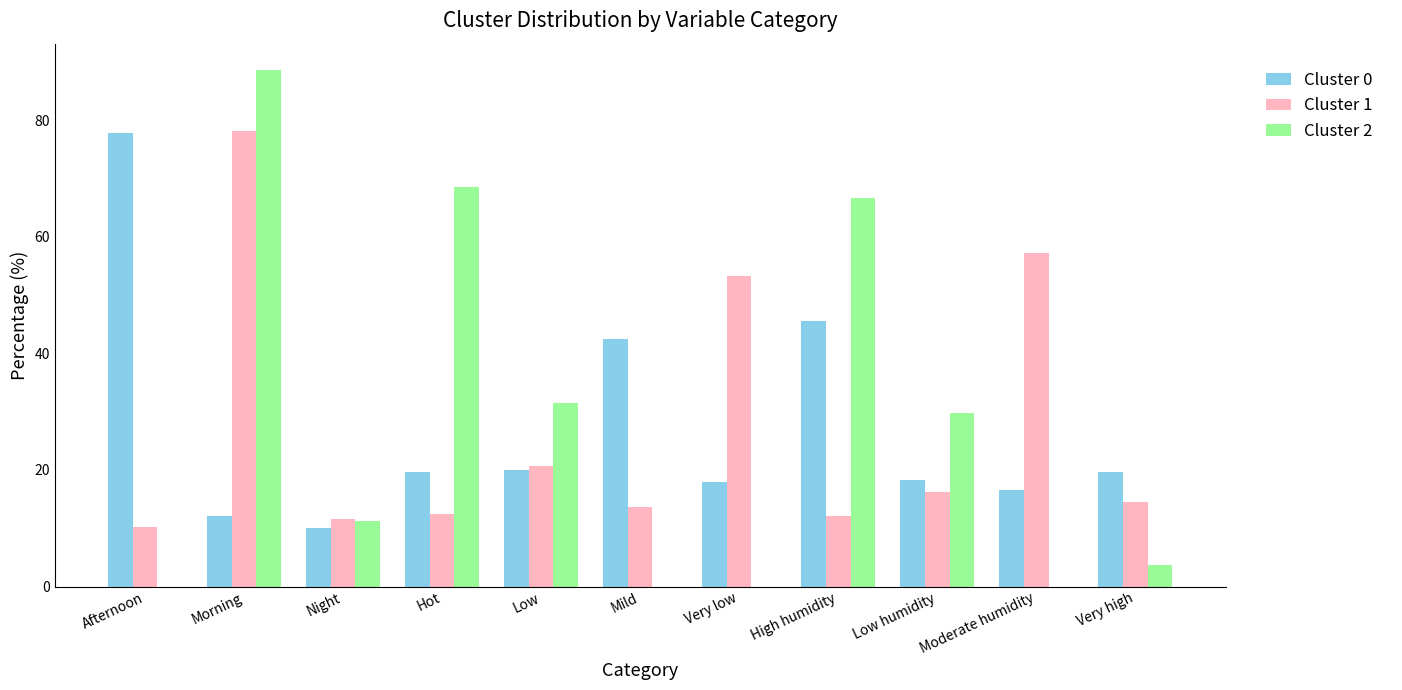

The value of Cluster 2 at Hot is 68.5. True or false?

True